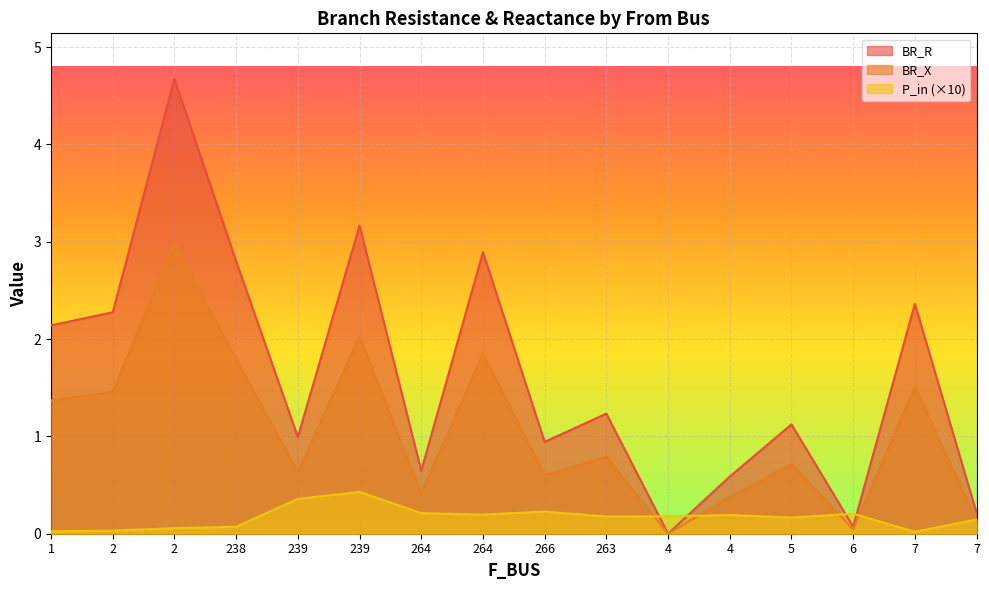

What is the maximum value shown in the chart?

4.7